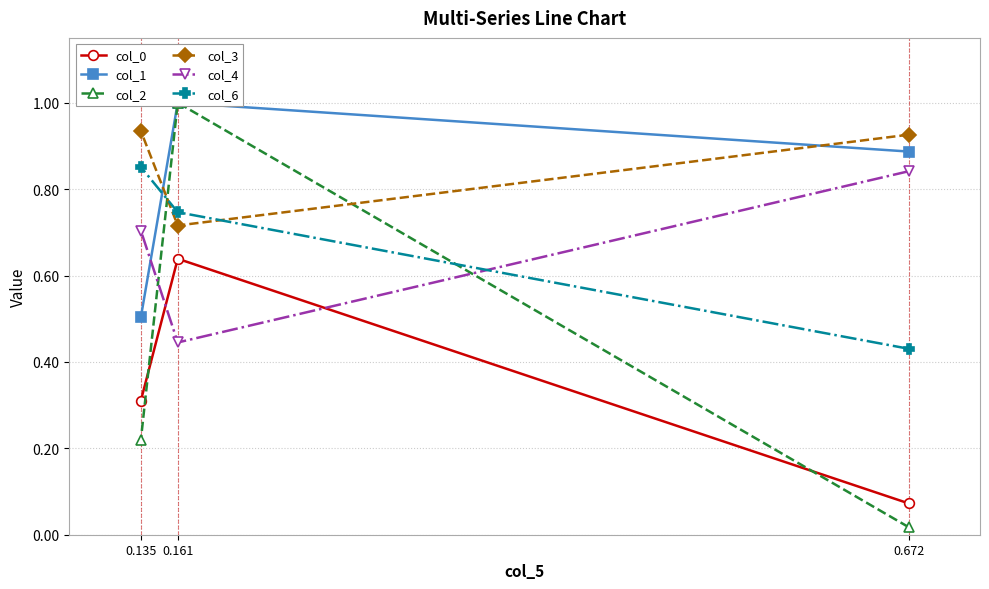

What is the total value across all series at 0.135?

3.5